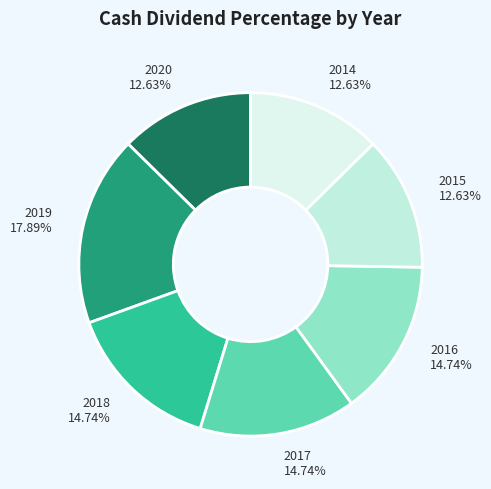

How many slices are in this pie chart?

7